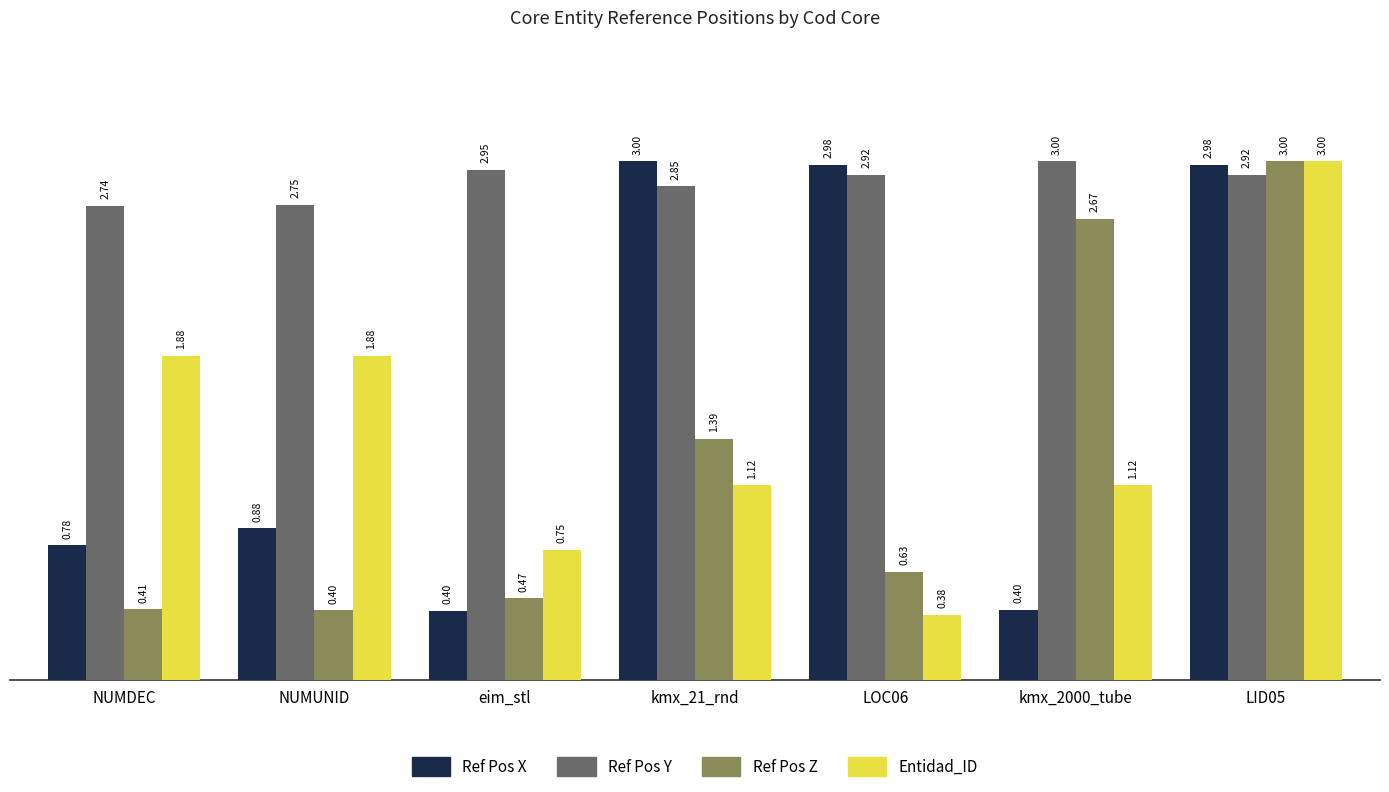

At which label does Ref Pos Y reach its minimum?

NUMDEC